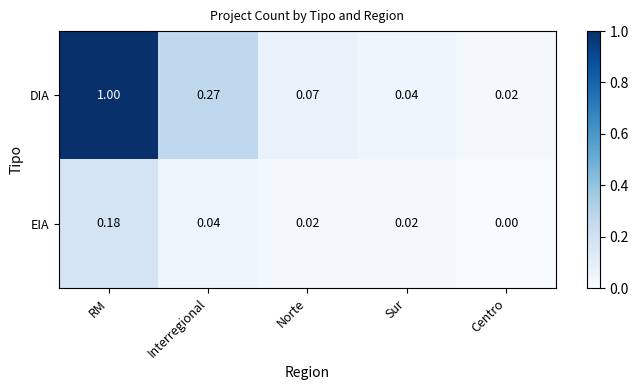

At how many categories does at least one series exceed 0?

5